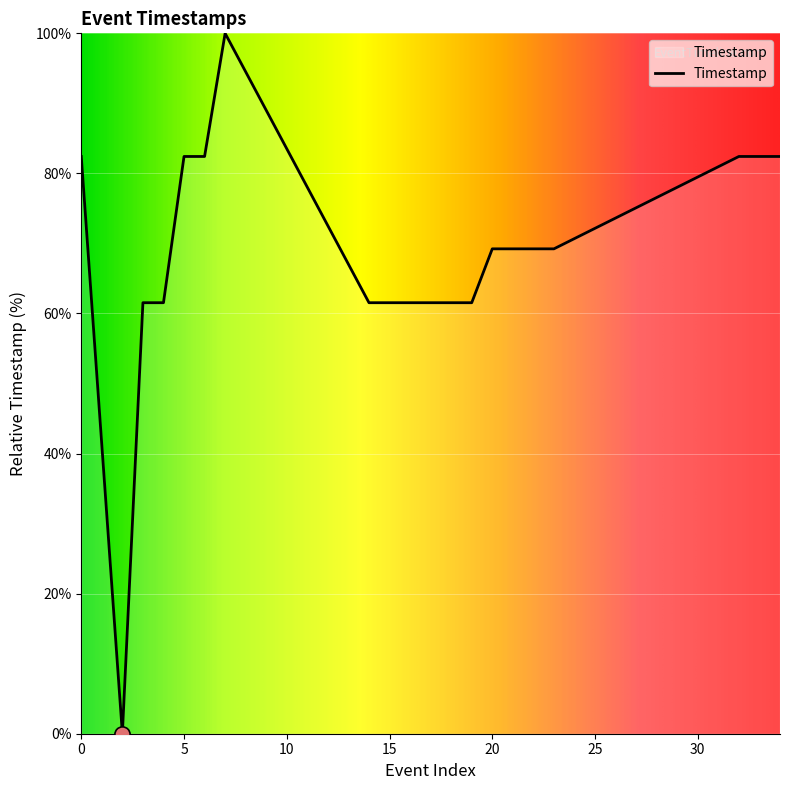

What is the maximum value shown in the chart?

100.0